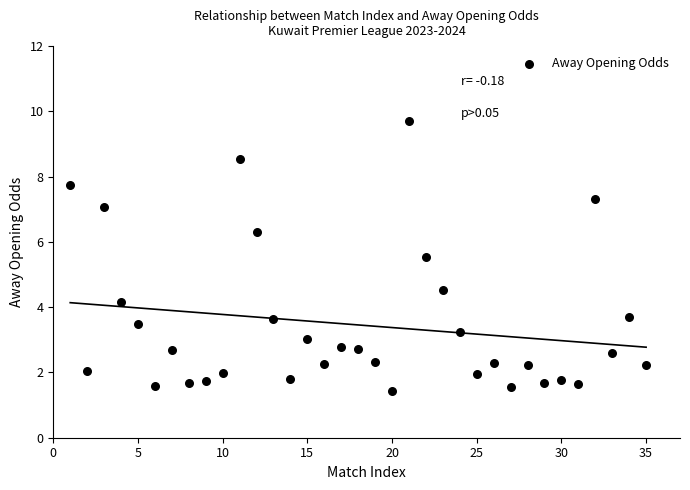

What is the range of Y values (max minus min)?

8.3